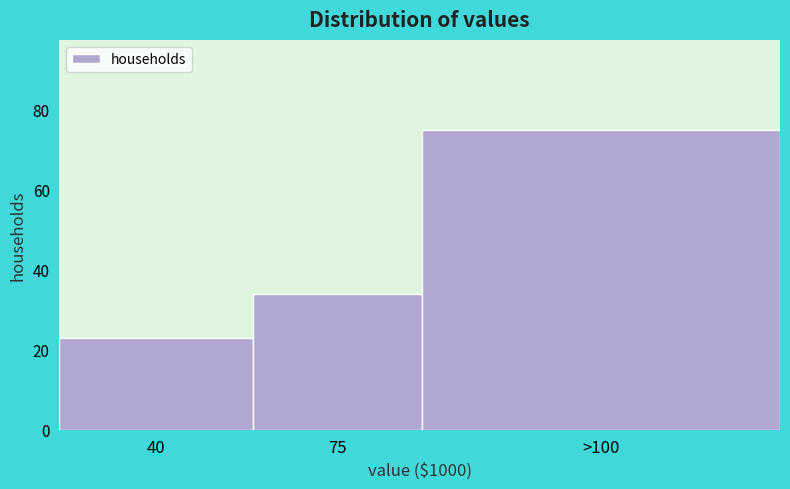

Reading left to right, transcribe all the data shown in this chart.

23	34	75